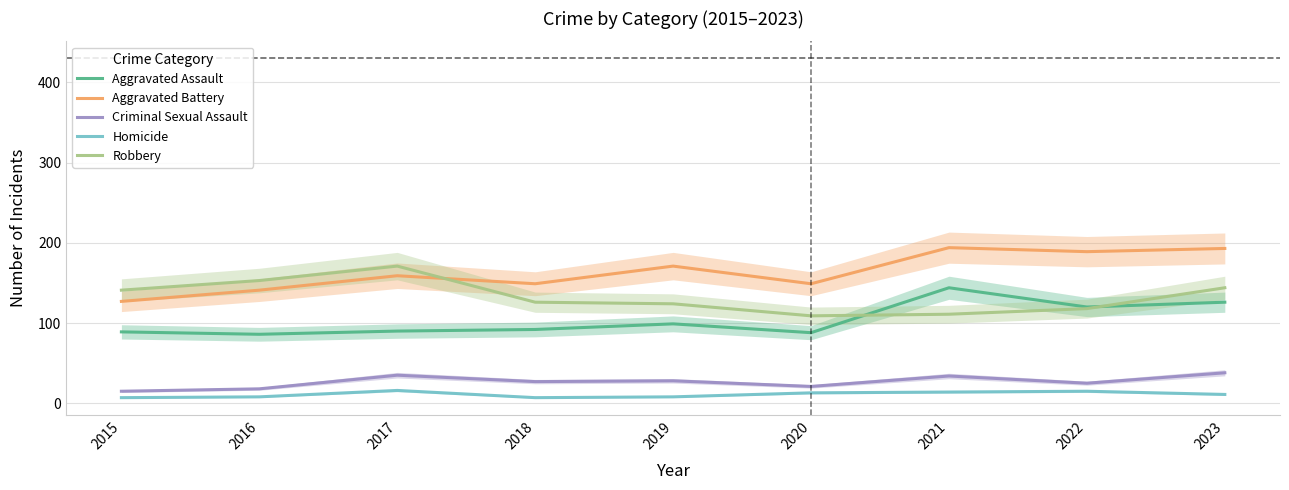

Reading left to right, list all the values displayed in this chart.

Aggravated Assault: 89	86	90	92	99	88	144	120	126
Aggravated Battery: 127	141	159	149	171	149	194	189	193
Criminal Sexual Assault: 15	18	35	27	28	21	34	25	38
Homicide: 7	8	16	7	8	13	14	15	11
Robbery: 141	153	171	126	124	109	111	118	144